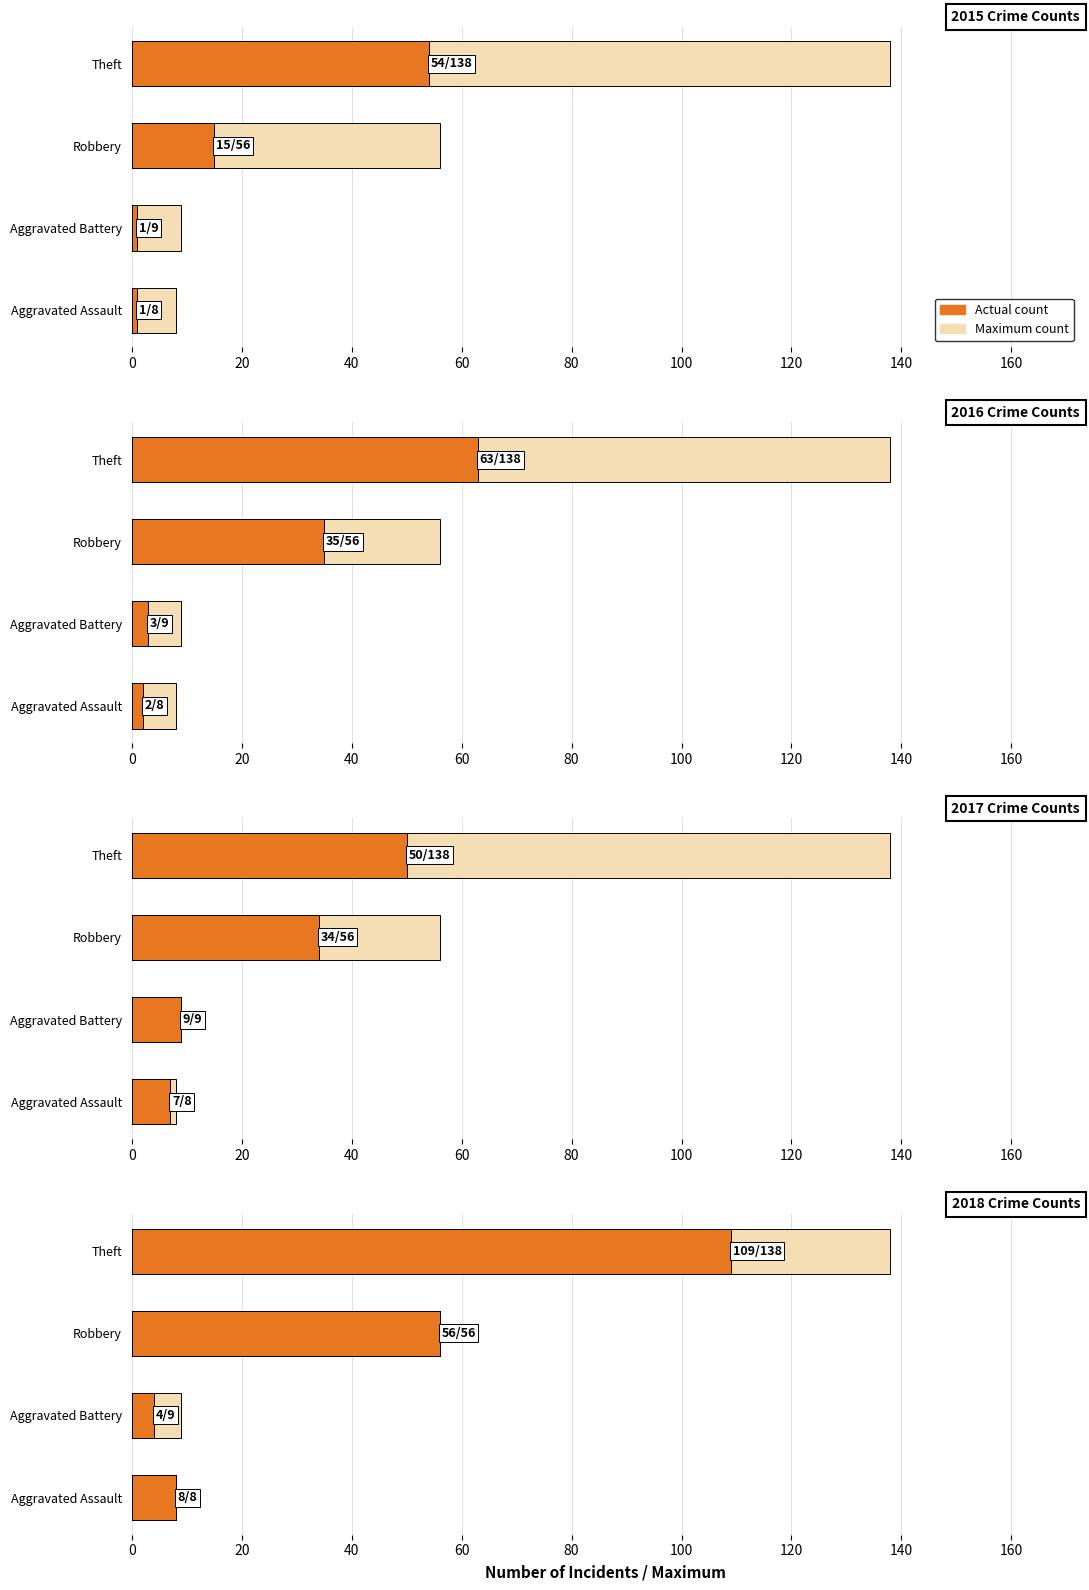

At how many categories does at least one series exceed 42?

2